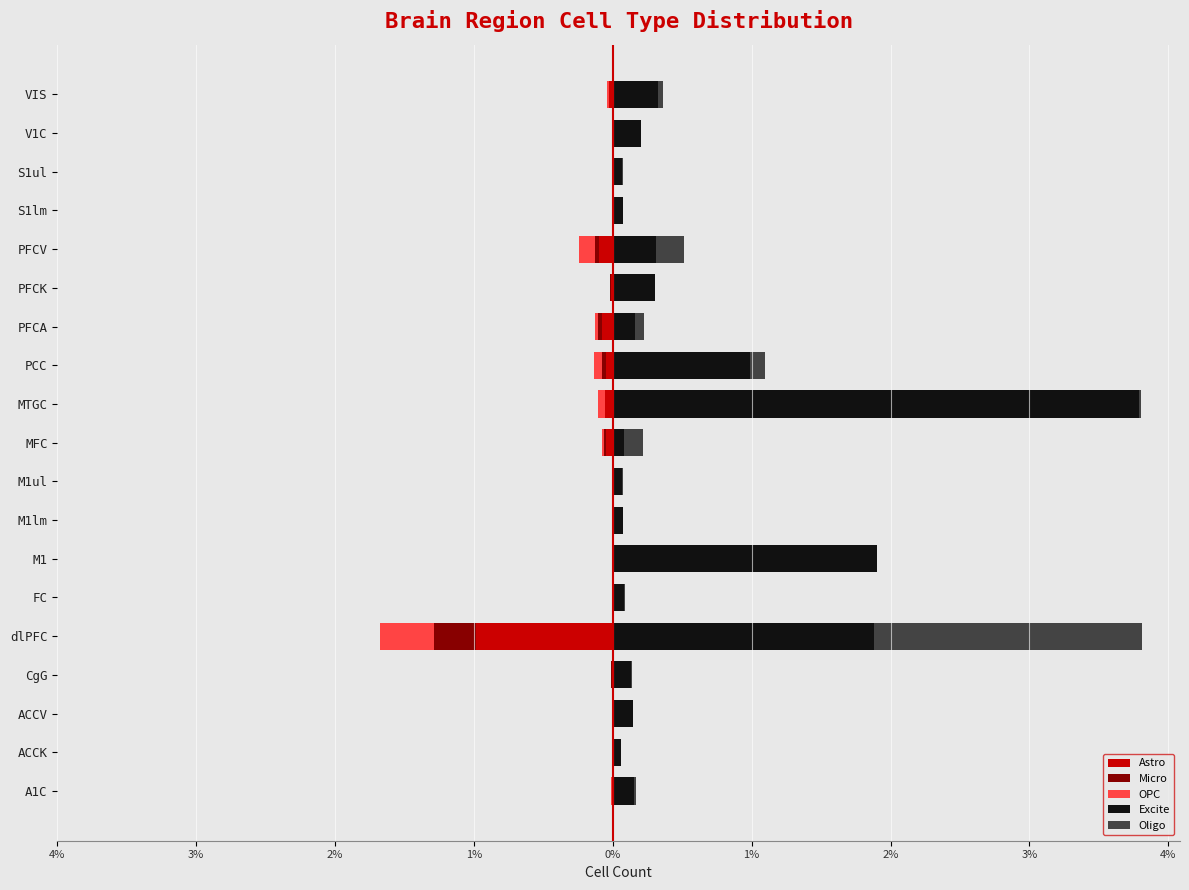

What is the sum of all OPC values?

-16228